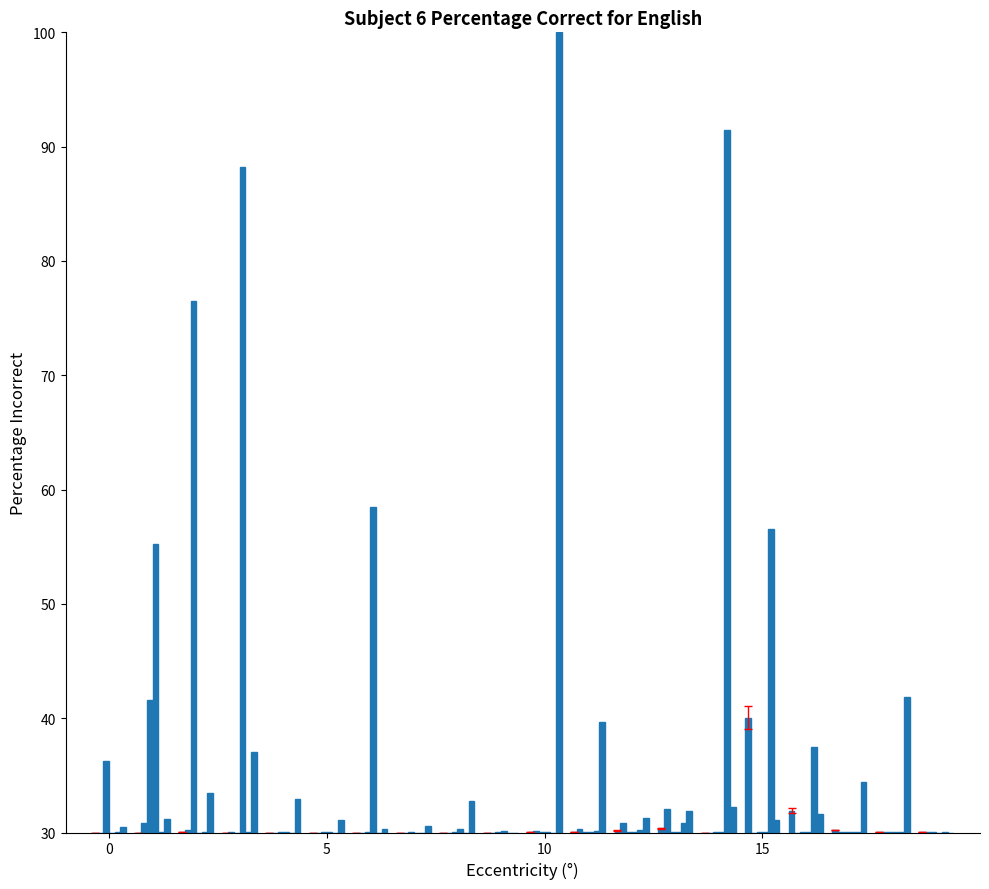

Reading left to right, what are all the values shown in this chart?

col_3: 30.0	30.0	30.0	30.0	30.0	30.0	30.0	30.0	30.0	30.0	30.0	30.0	30.2	30.4	30.0	40.0	31.9	30.2	30.1	30.0
col_5: 30.0	30.9	30.2	30.1	30.0	30.0	30.0	30.0	30.0	30.0	30.1	30.3	30.8	32.0	30.0	30.0	30.0	30.0	30.0	30.0
col_8: 36.3	41.6	76.5	30.0	30.0	30.0	30.0	30.0	30.0	30.0	30.0	30.0	30.0	30.0	30.0	30.0	30.0	30.0	30.0	30.0
col_9: 30.0	55.2	30.0	88.2	30.0	30.0	58.5	30.0	30.3	30.1	30.1	30.0	30.0	30.0	30.0	30.0	30.0	30.0	30.0	30.0
col_4: 30.0	30.0	30.0	30.0	30.0	30.0	30.0	30.0	30.0	30.0	30.0	30.1	30.2	30.8	91.5	56.5	37.5	30.1	30.0	30.0
col_14: 30.5	31.2	33.5	37.1	32.9	31.1	30.3	30.5	32.7	30.0	100.0	39.7	31.2	31.9	32.2	31.1	31.6	34.4	41.9	30.0